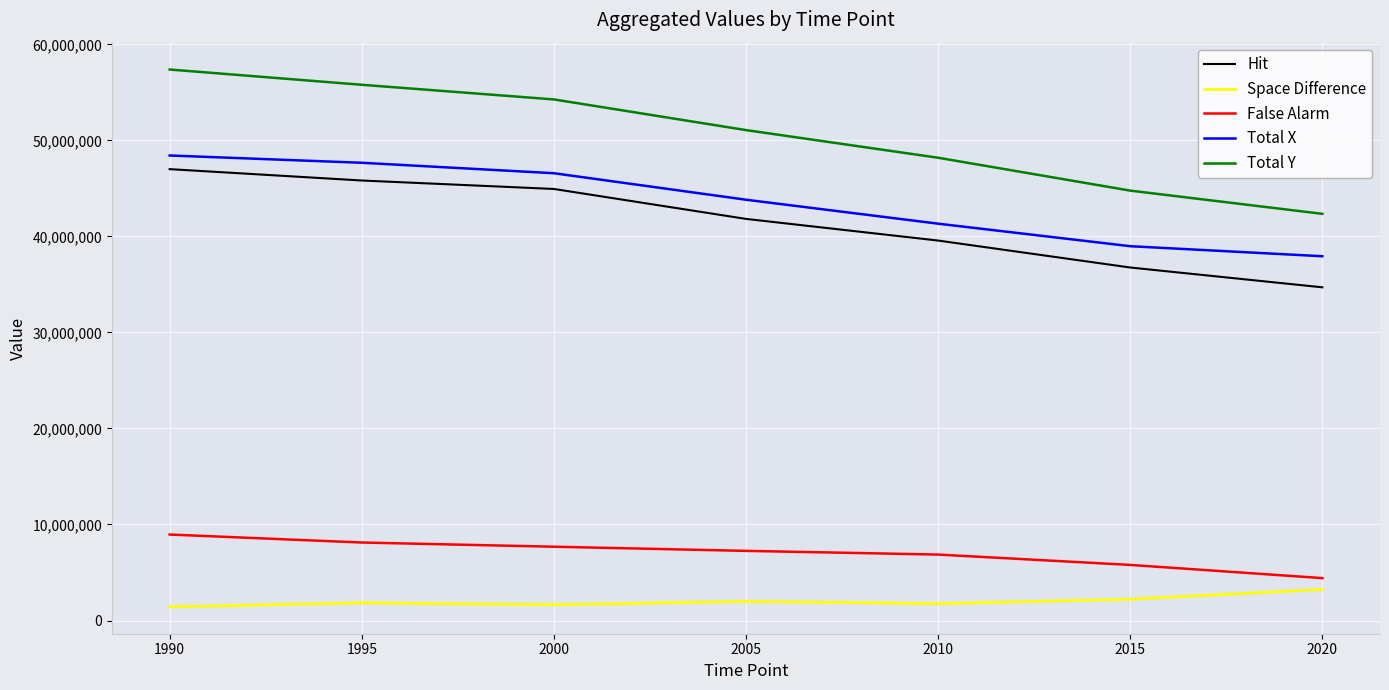

What is the difference between the highest and lowest values at 2005?

49074033